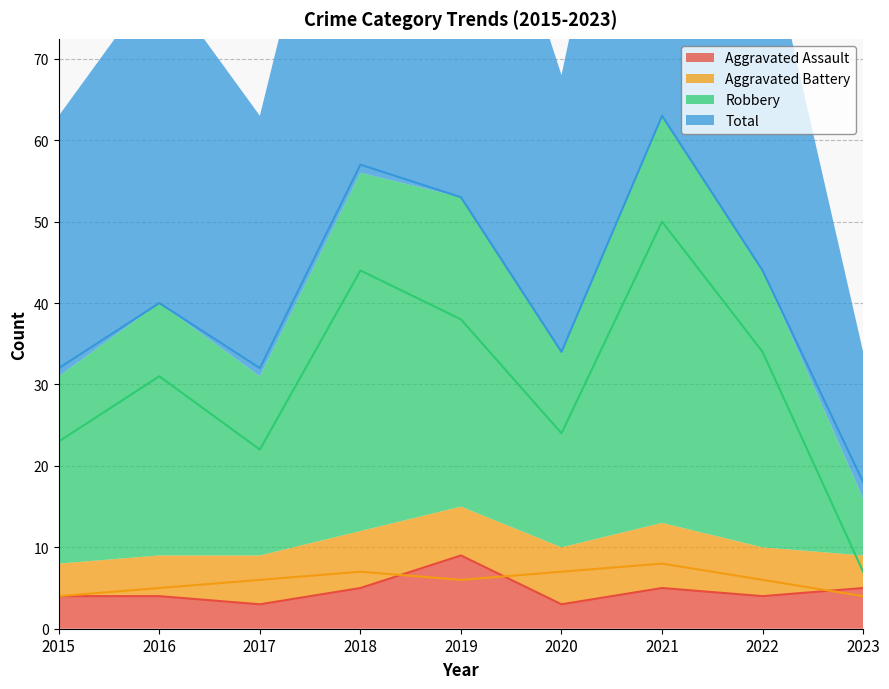

In Robbery, how many points are higher than both neighbors (excluding endpoints)?

3